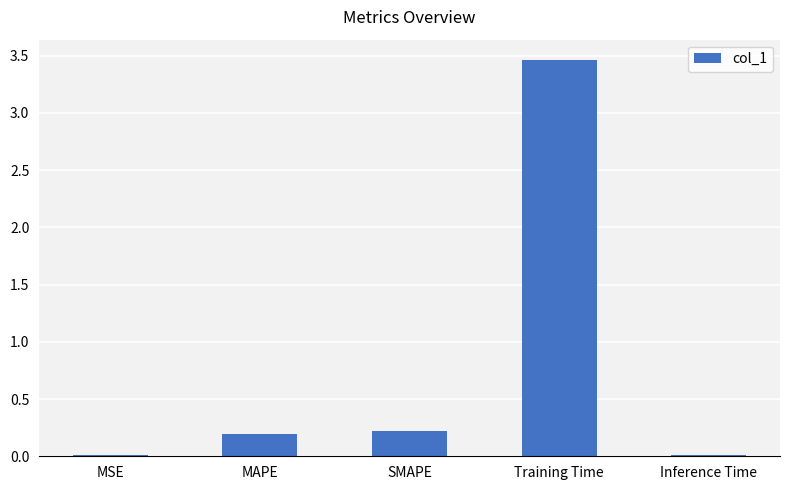

Between SMAPE and Training Time, which is larger?

Training Time